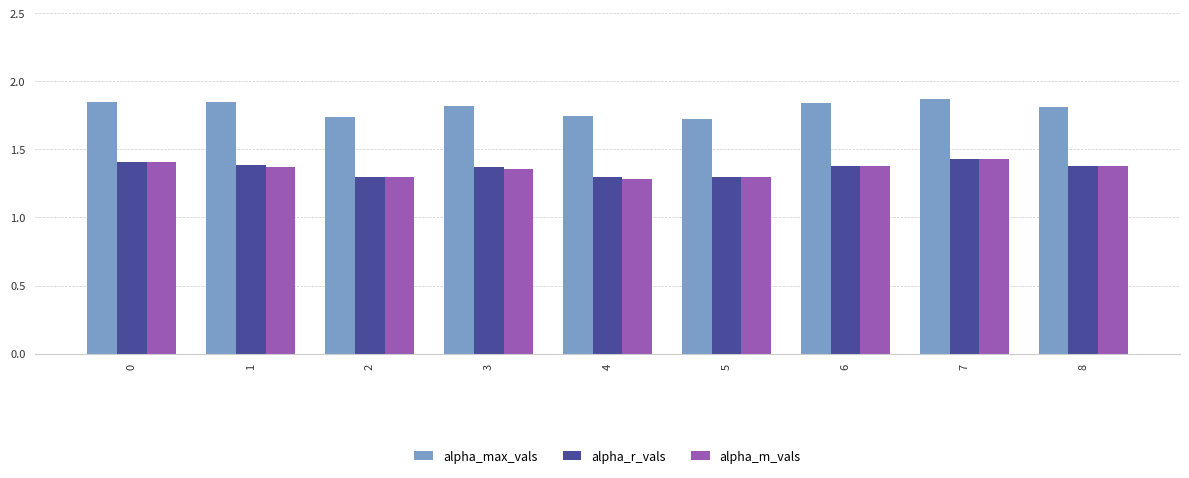

What is the difference between the highest and lowest values at 0?

0.4